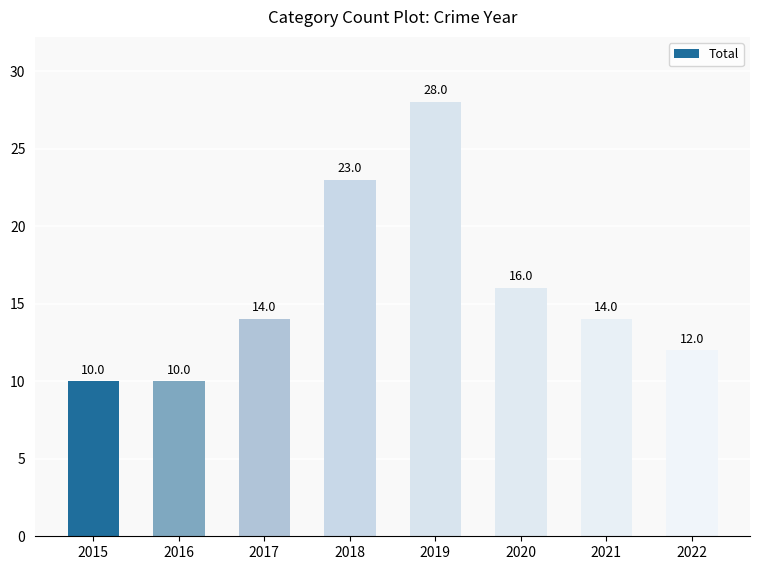

What is the value of the 2nd bar from the left?

10